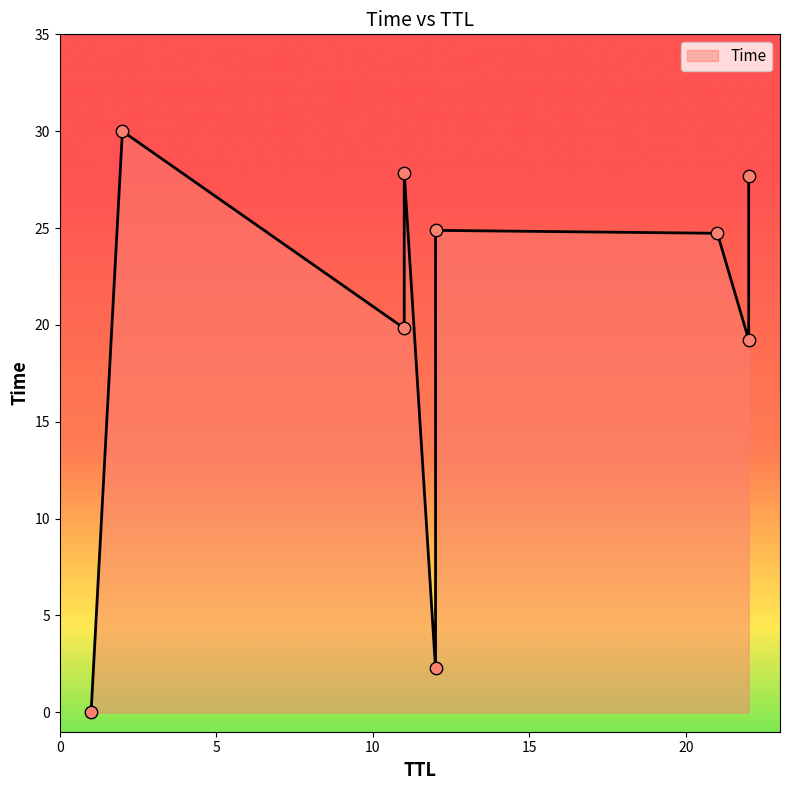

Which has a higher value, 12 or 11?

11